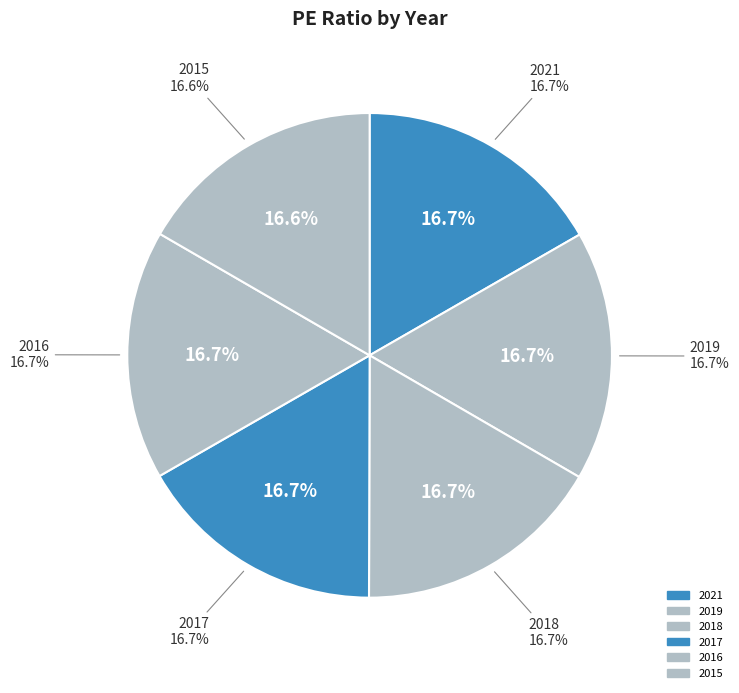

To the nearest percent, what is the average slice percentage?

17%